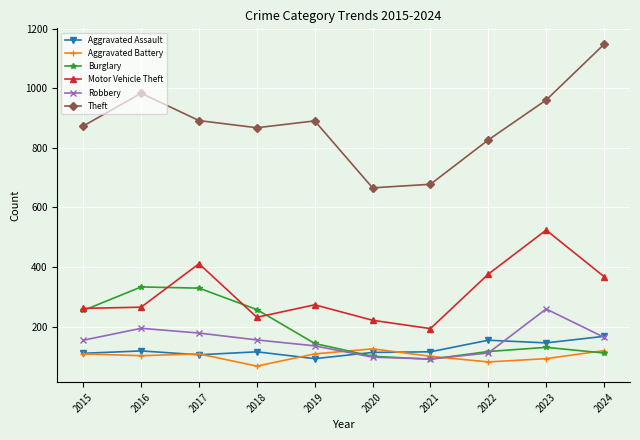

In Aggravated Assault, how many points are higher than both neighbors (excluding endpoints)?

3